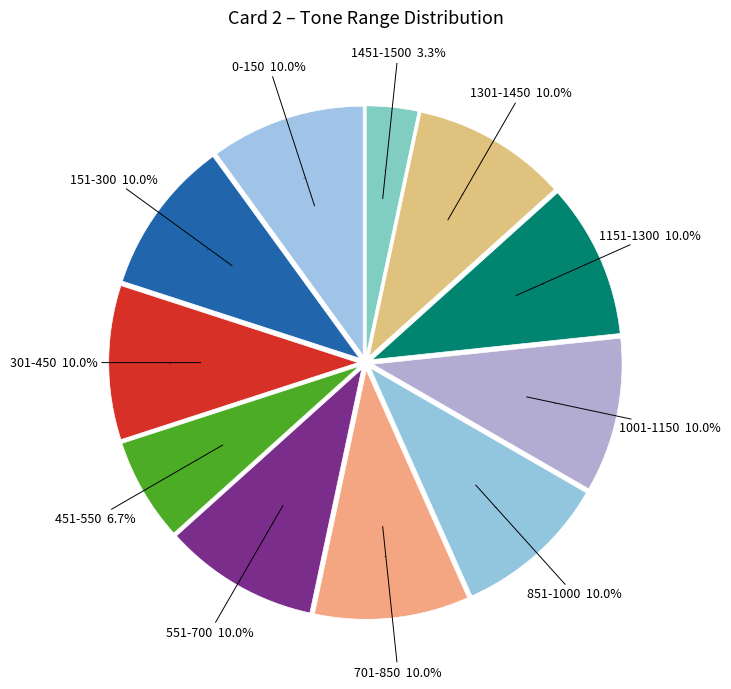

Count the number of slices in the pie.

11